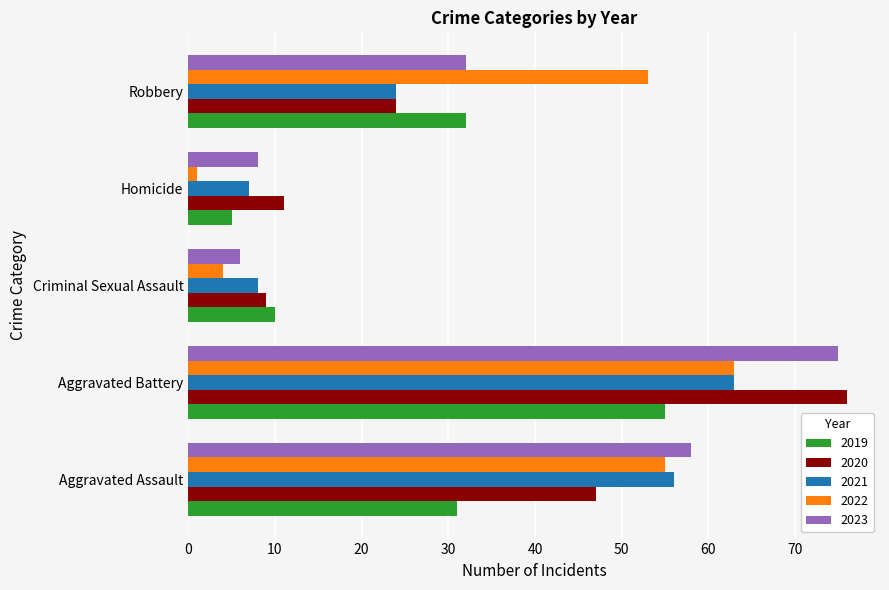

What are all the series names shown in the legend?

2019, 2020, 2021, 2022, 2023